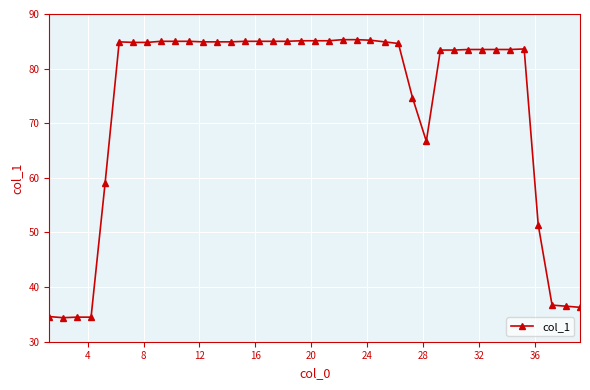

Does the chart have visible grid lines?

Yes